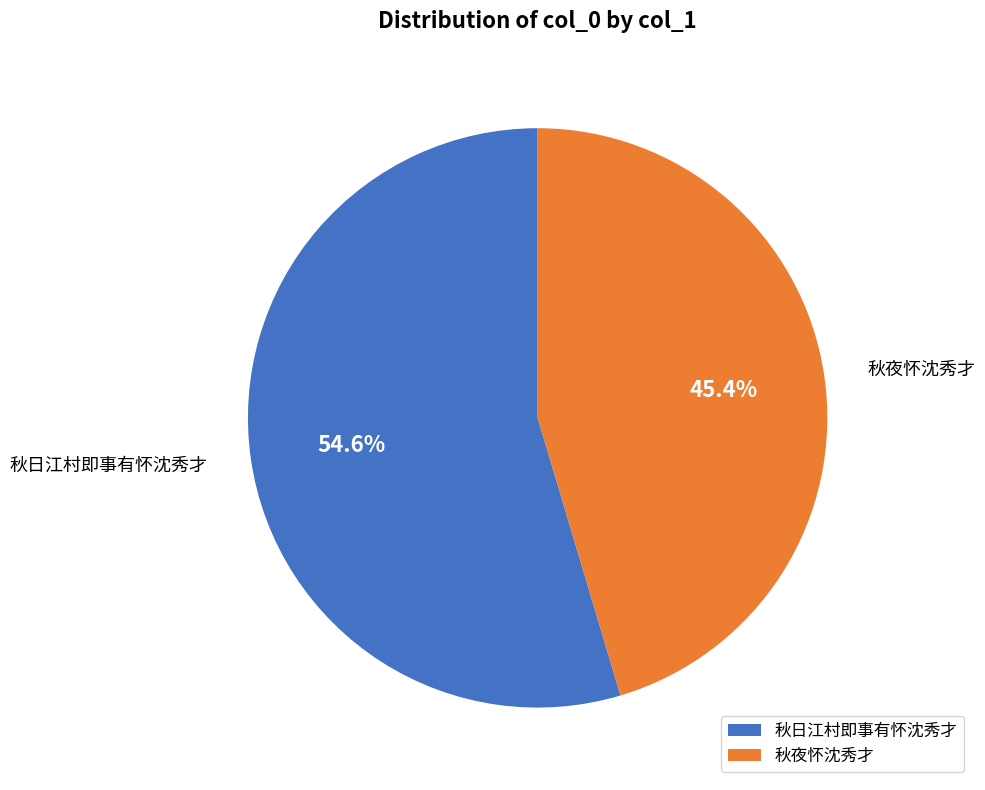

What percentage is NOT represented by 秋日江村即事有怀沈秀才?

45.4%